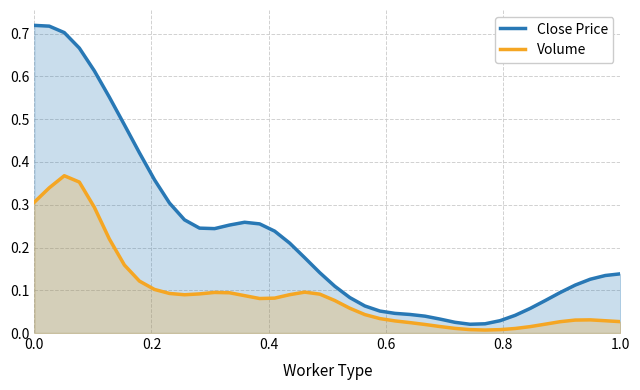

How many lines are shown in the chart?

2